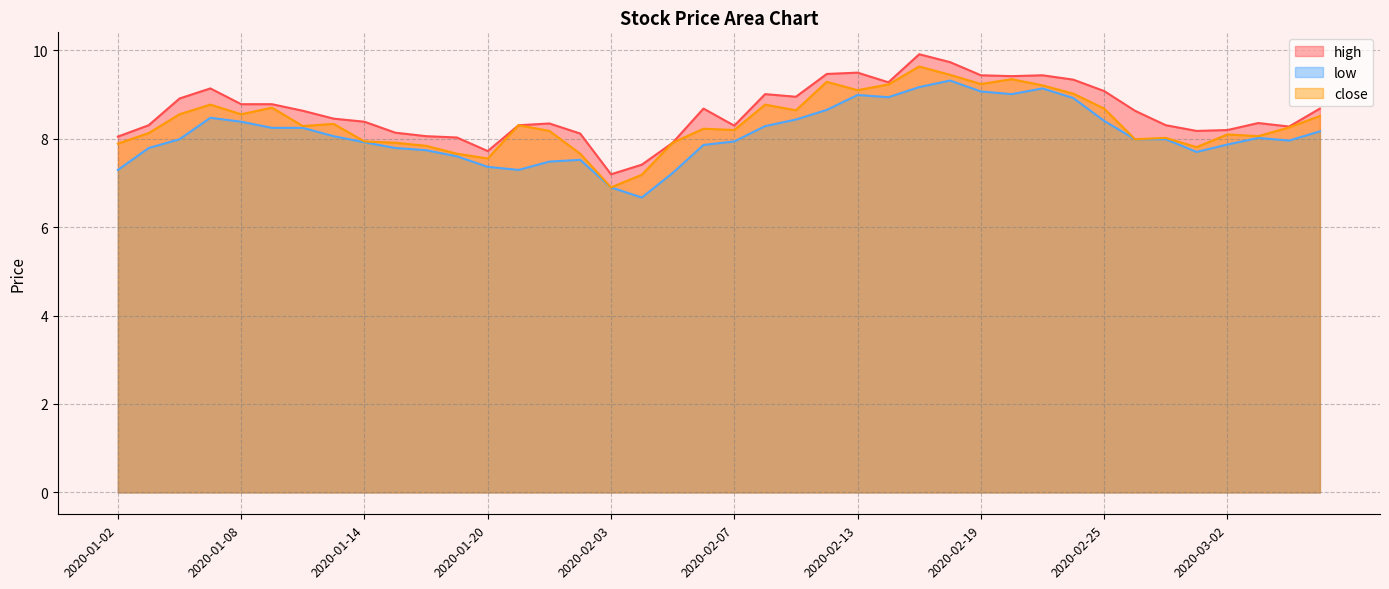

At how many categories does at least one series exceed 9?

12